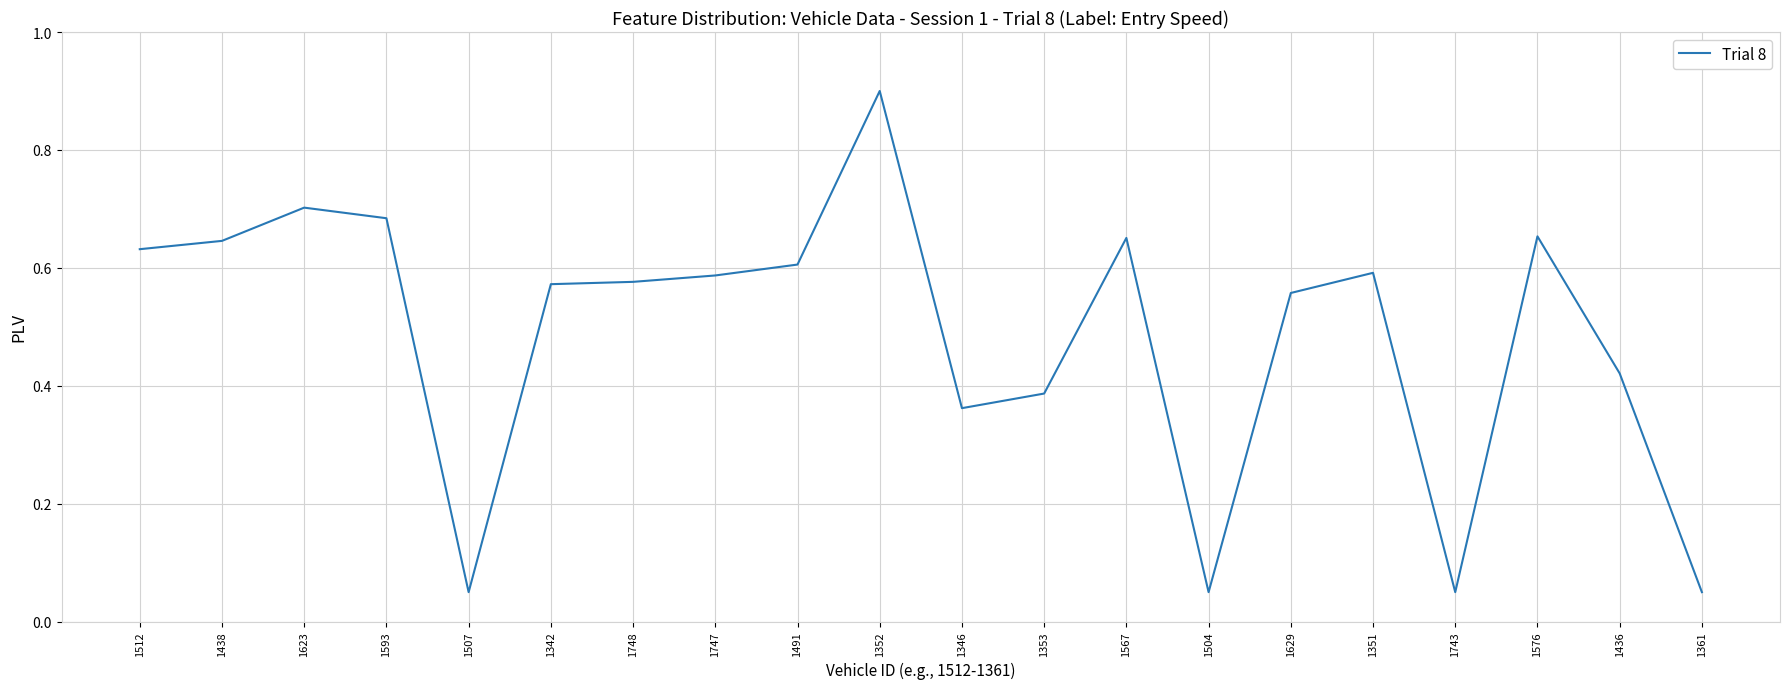

What is the maximum value shown in the chart?

0.9